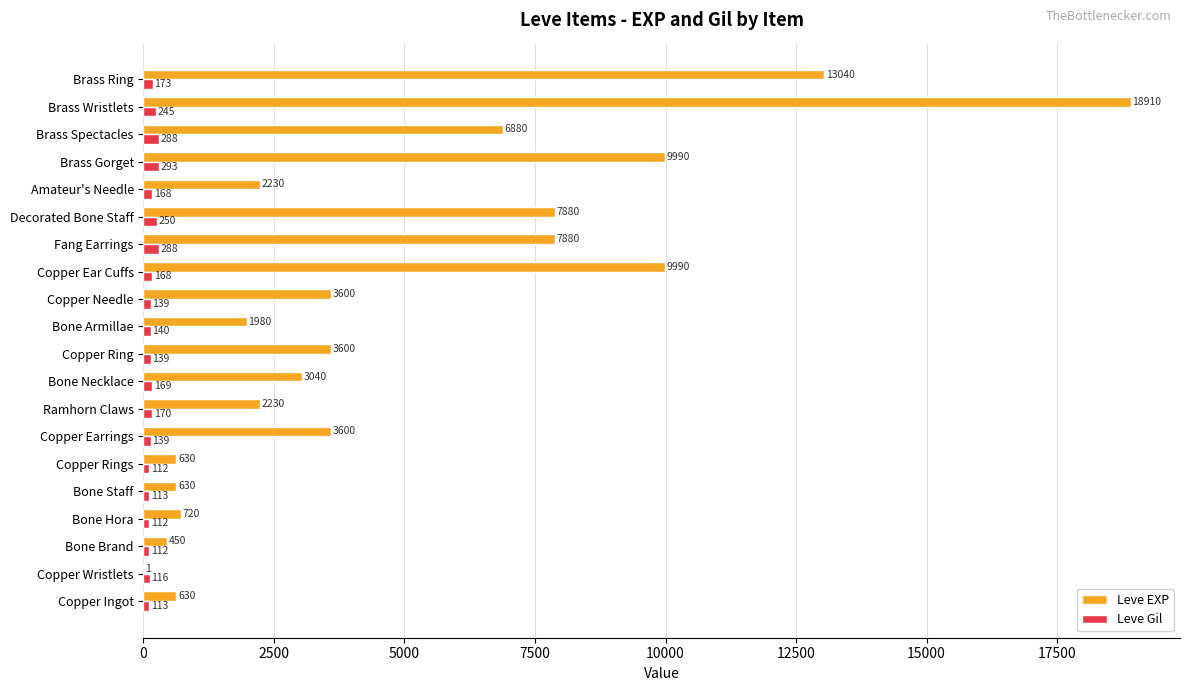

How many distinct data groups are displayed?

2